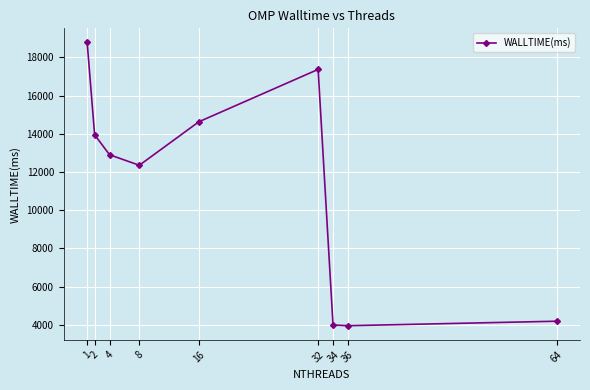

At which category does the chart reach its peak across all series?

1